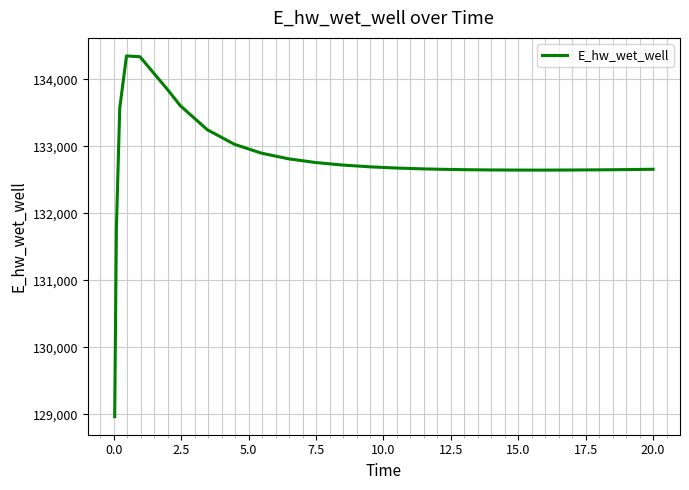

What is the minimum value shown in the chart?

128966.8